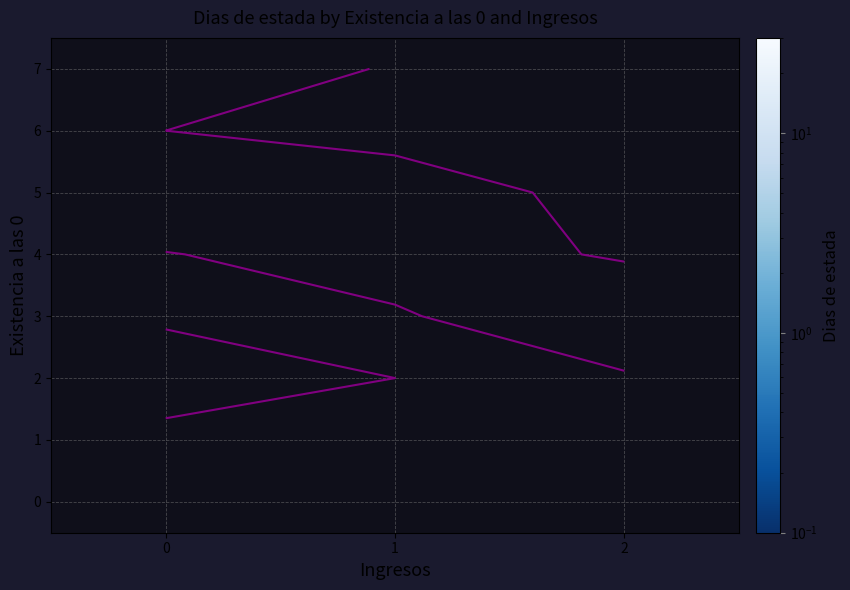

At which label is 5 closest to 6?

1